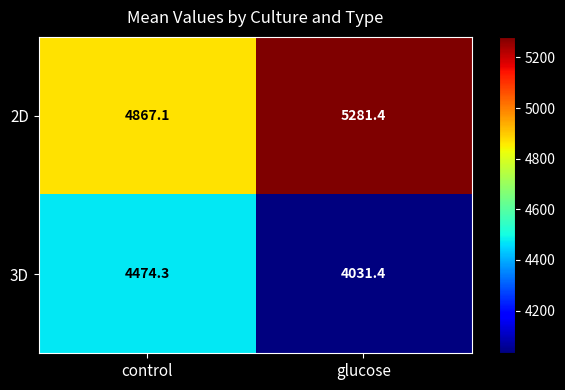

At glucose, list the series in order from smallest to largest.

3D, 2D